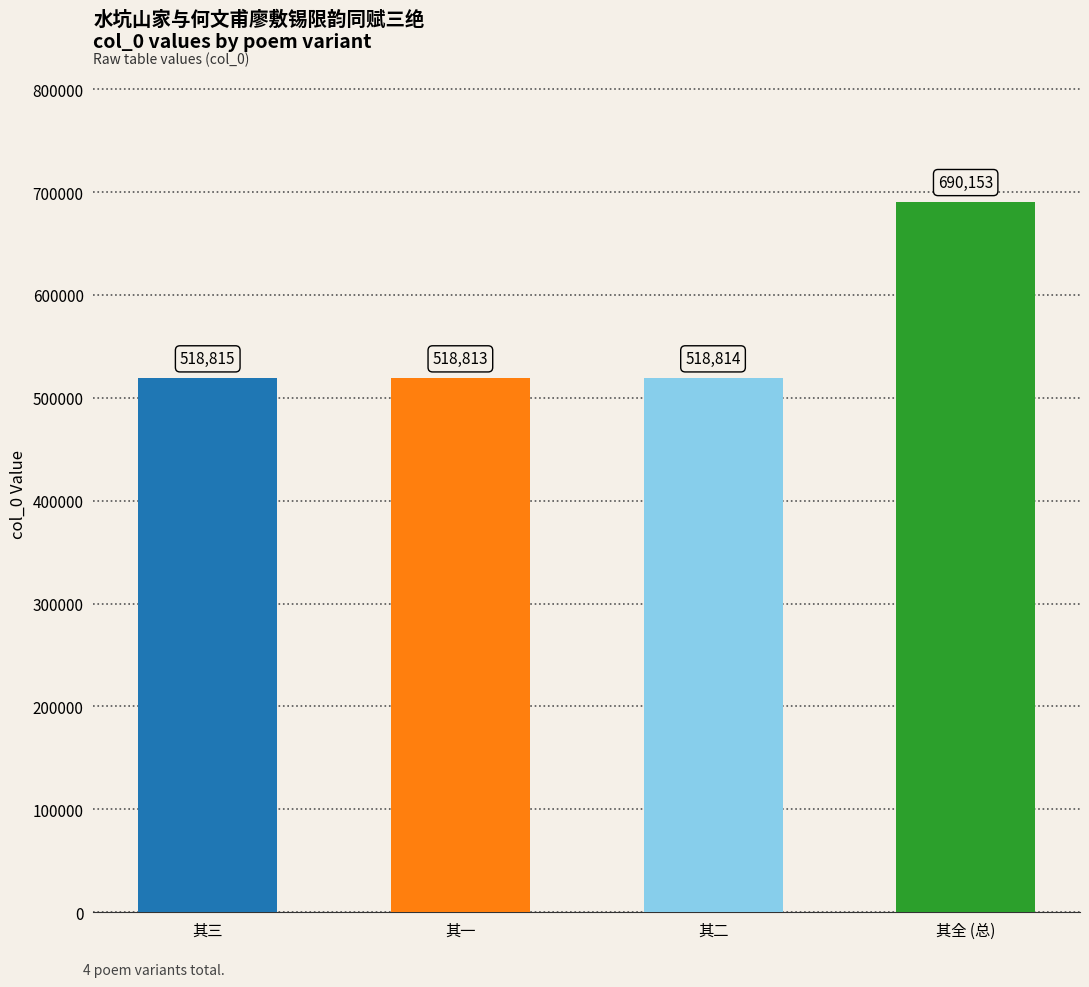

List the labels in order of value, largest first.

其全 (总), 其三, 其二, 其一